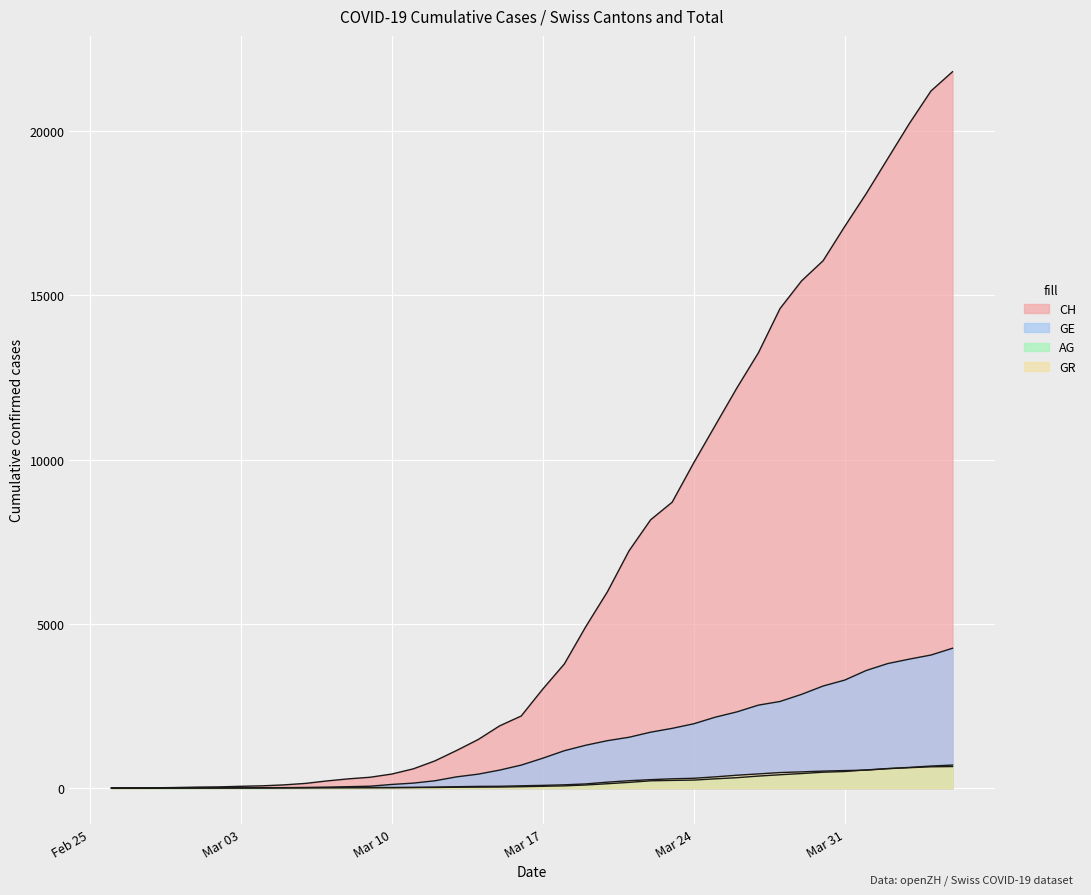

What value does the AG series have at 2020-03-11?

18